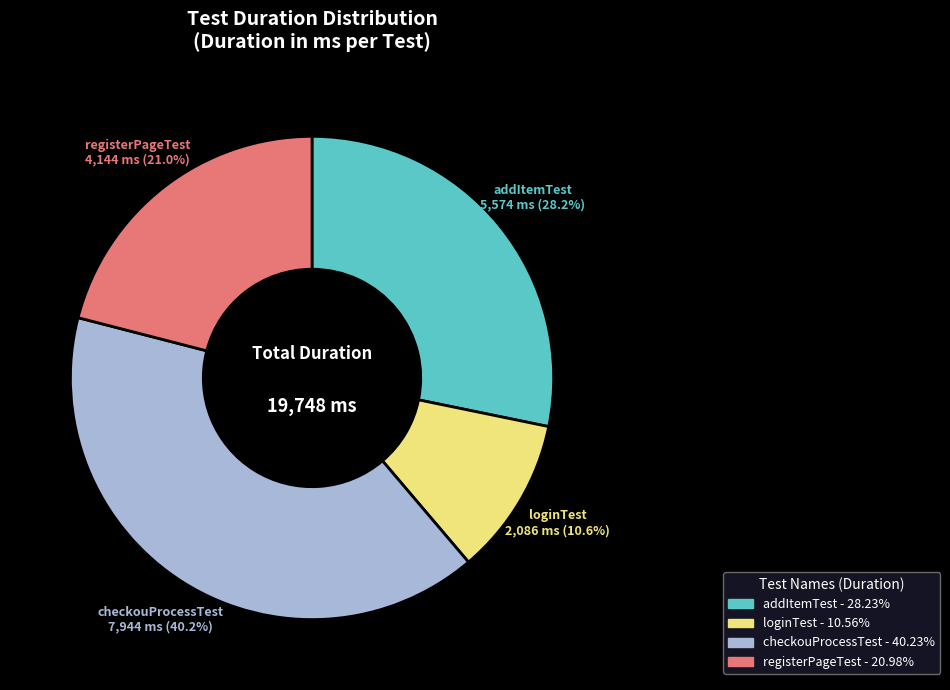

Which category has the biggest portion of the pie?

checkouProcessTest